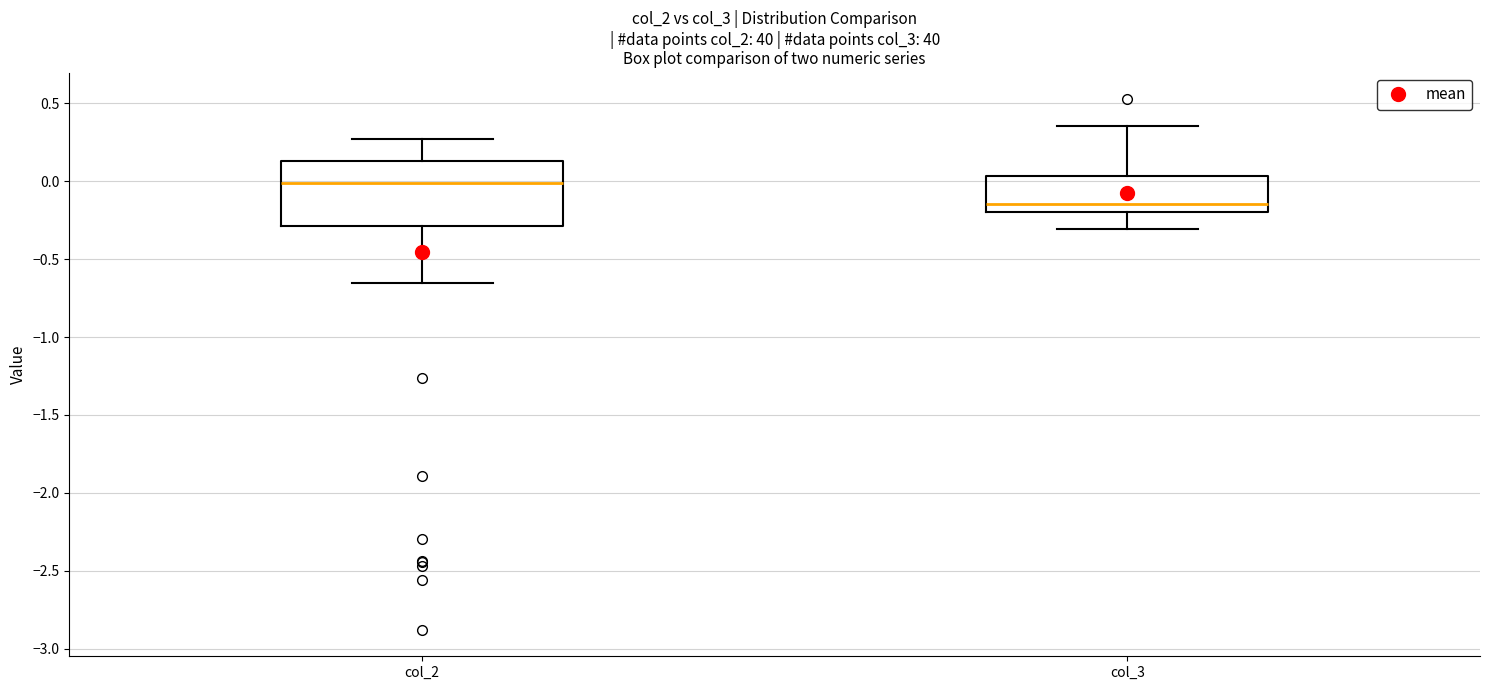

Where is the lower edge of the box for col_3 on the y-axis? The values are not printed on the chart, so give them approximately, as read against the axis.

-0.20